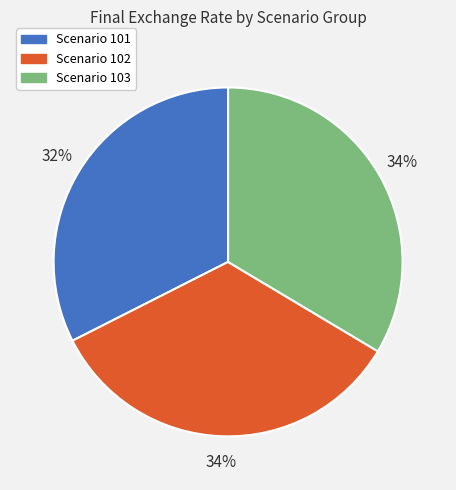

Does any single category account for the majority?

No